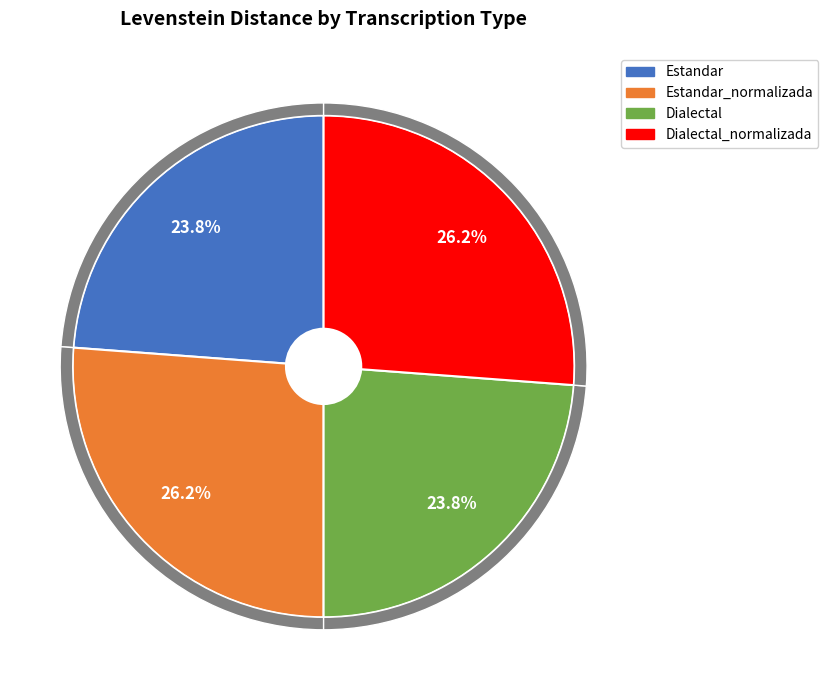

Which slice is the smallest?

Estandar